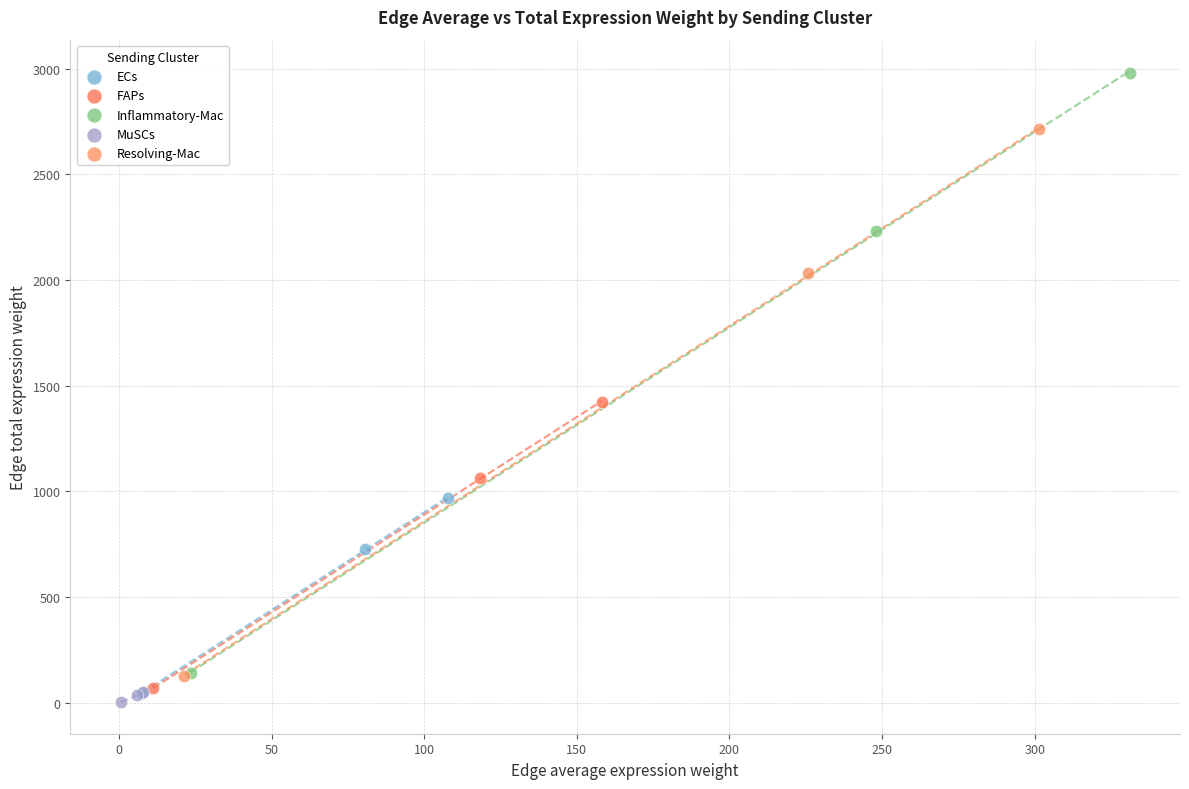

Which series has the widest spread of Y values?

Inflammatory-Mac